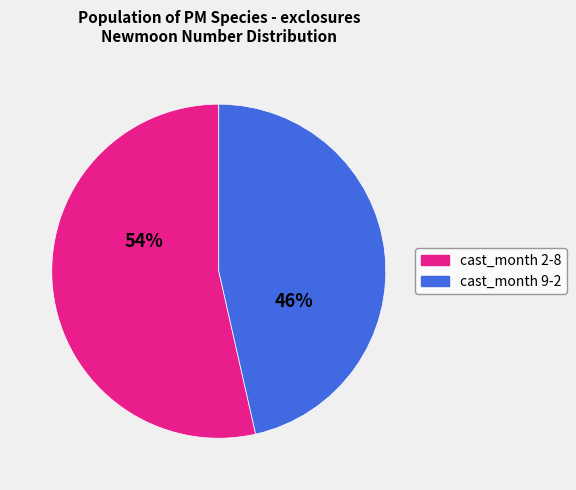

How many segments does this pie chart have?

2